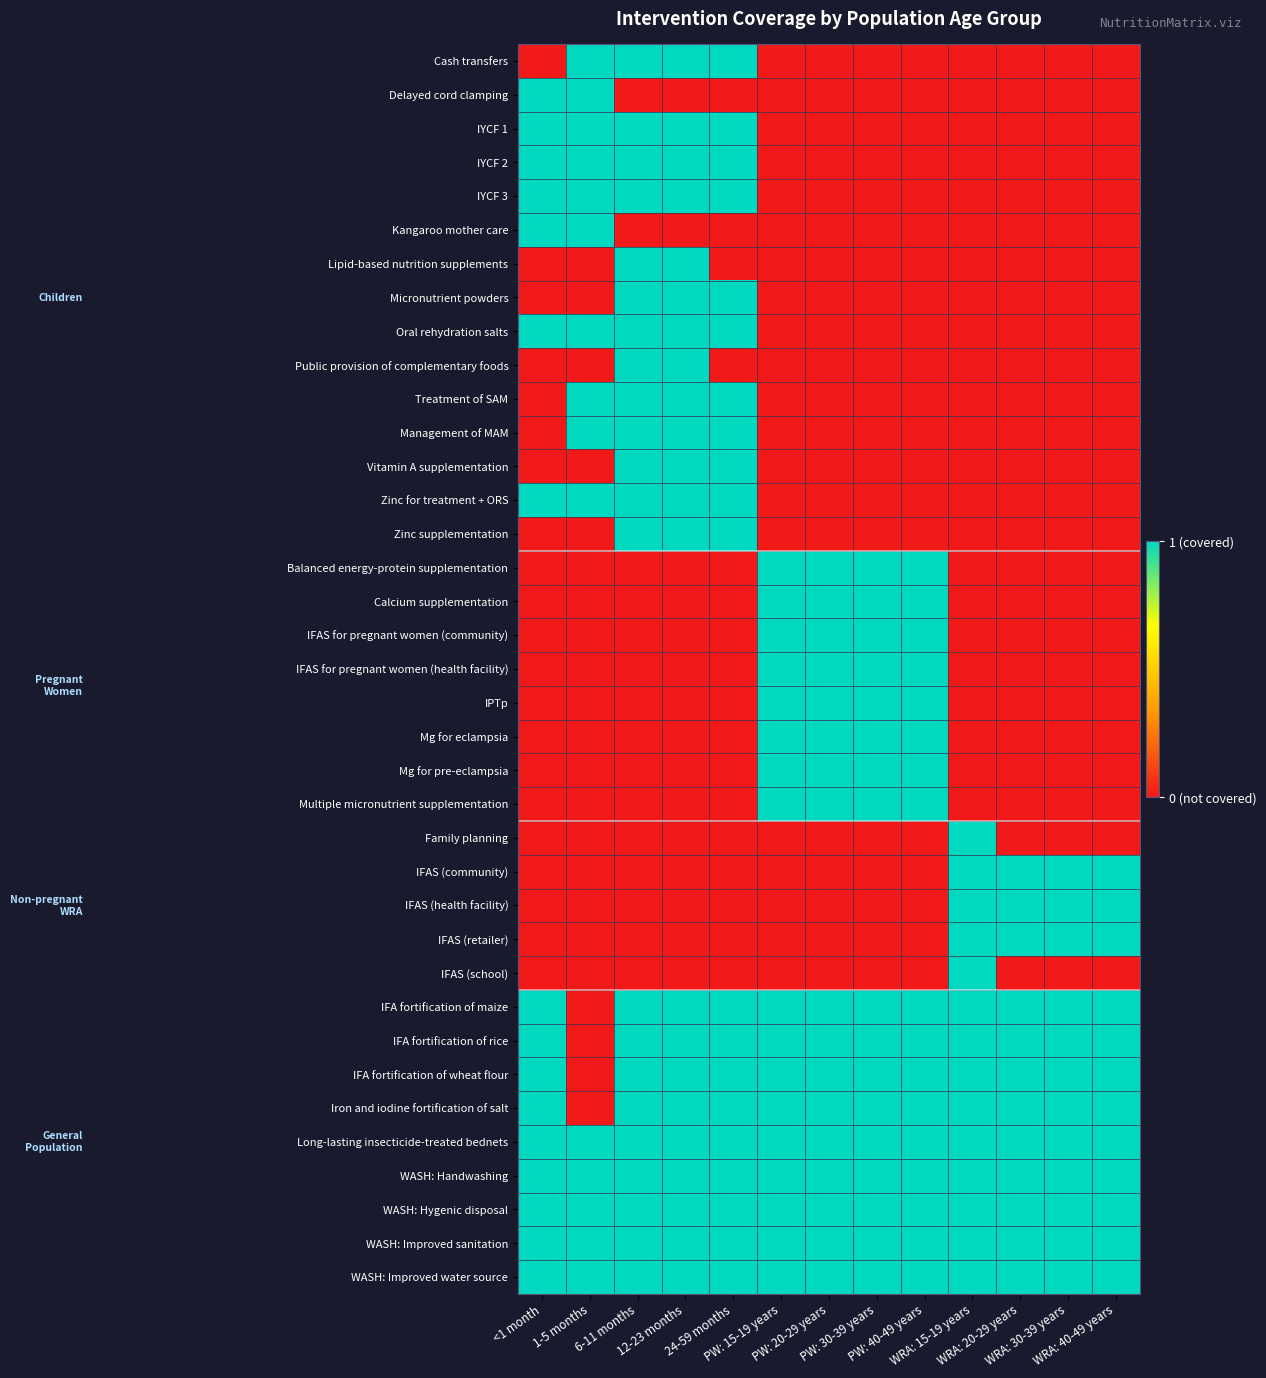

At which category is the sum across all series the highest?

6-11 months